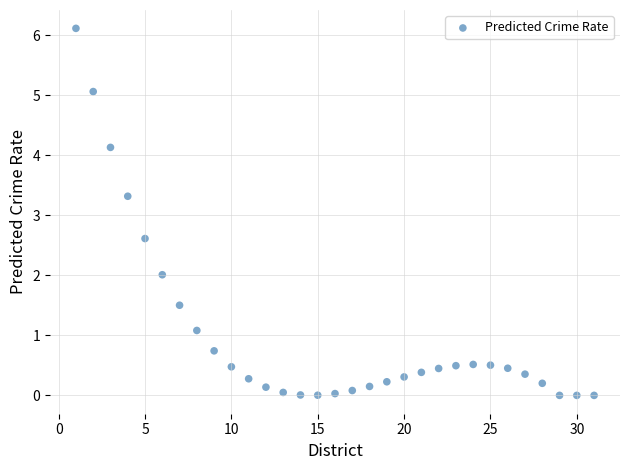

What is the range of X values (max minus min)?

30.0